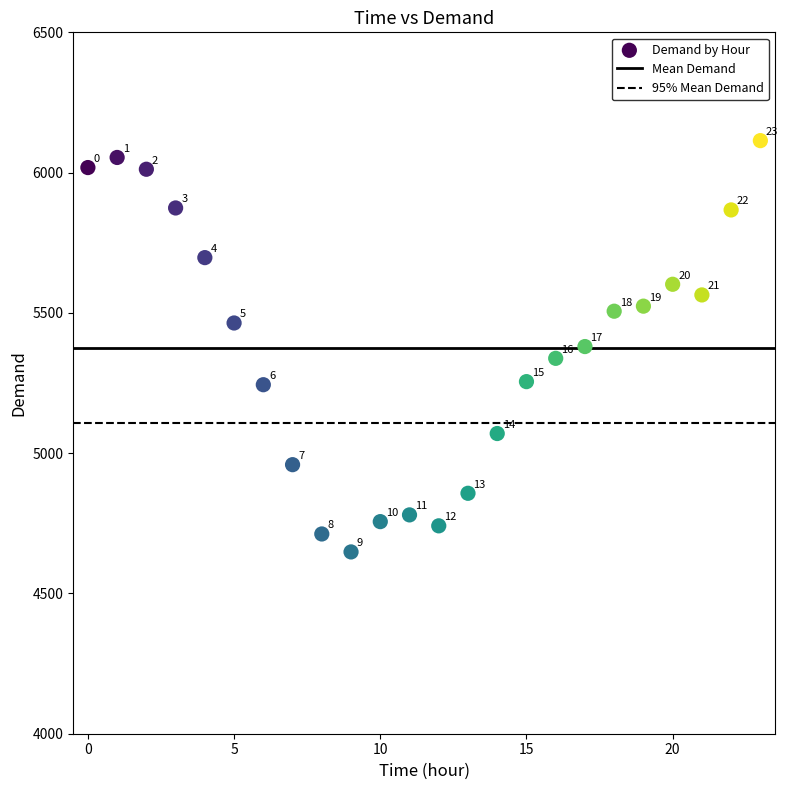

What is the range of Y values (max minus min)?

1466